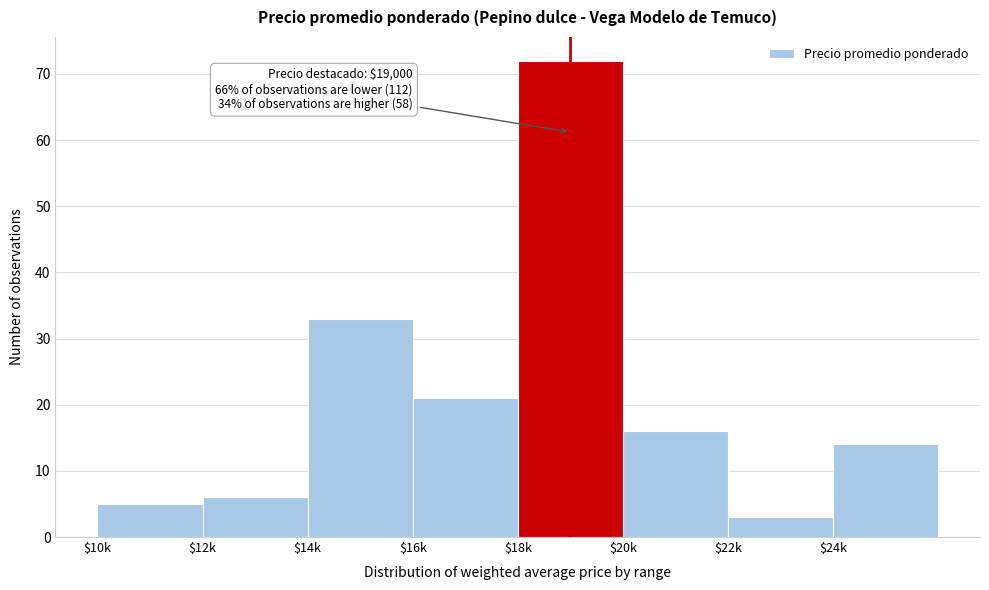

Reading right to left, transcribe all the data shown in this chart.

14	3	16	72	21	33	6	5